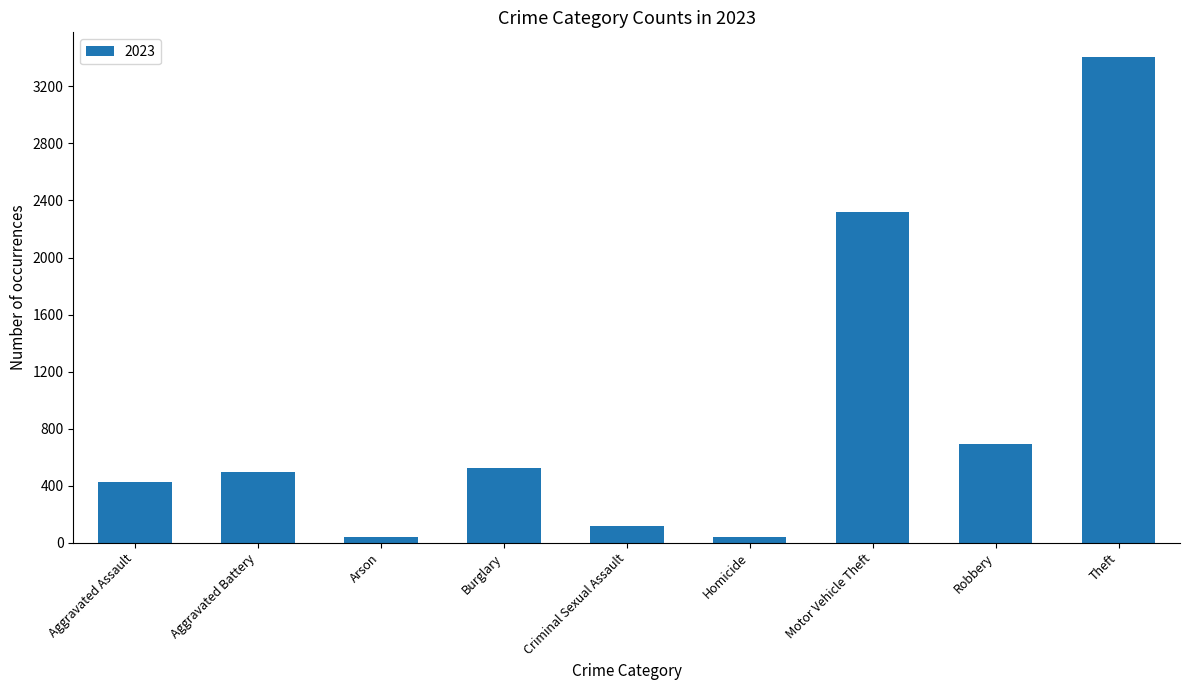

Which has a higher value, Motor Vehicle Theft or Theft?

Theft